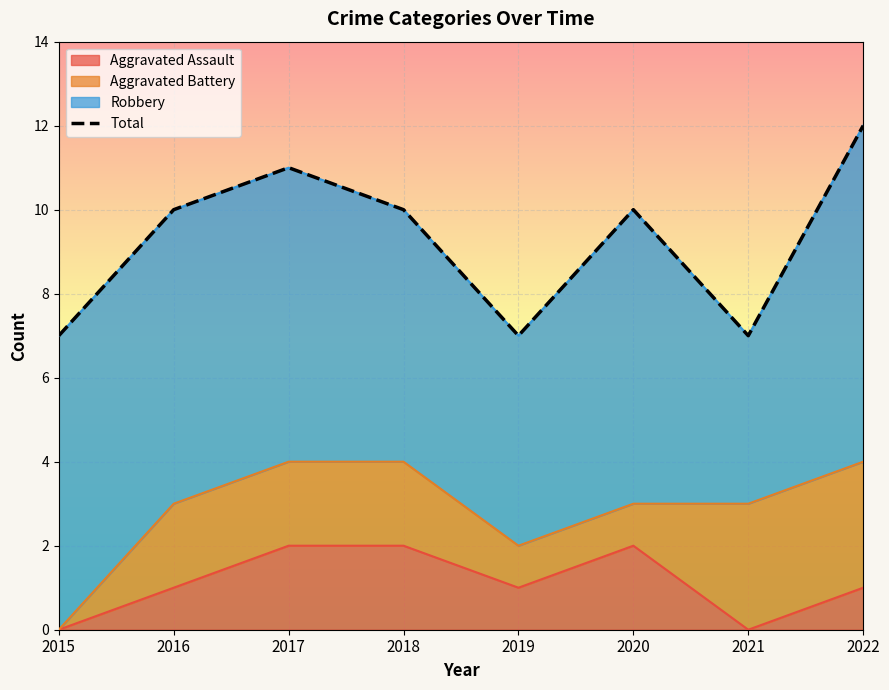

How many points are lower than both their immediate neighbors (excluding endpoints)?

2